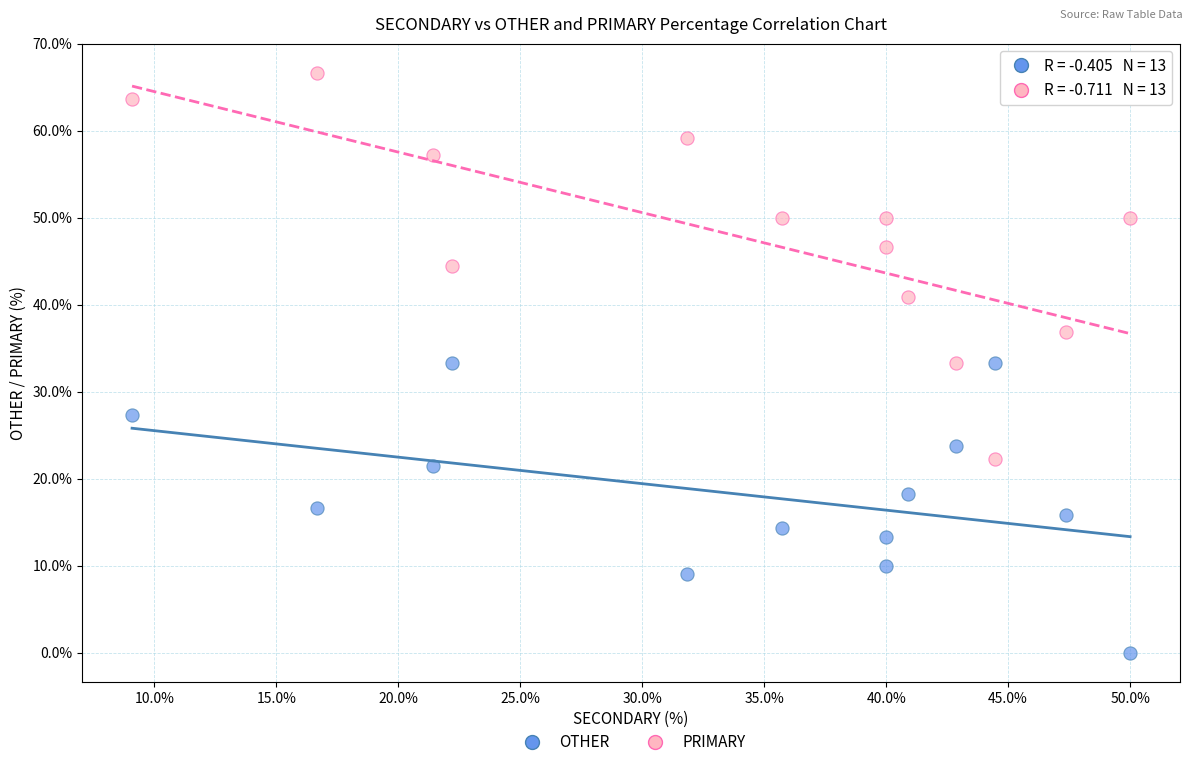

Which series has the widest spread of Y values?

PRIMARY